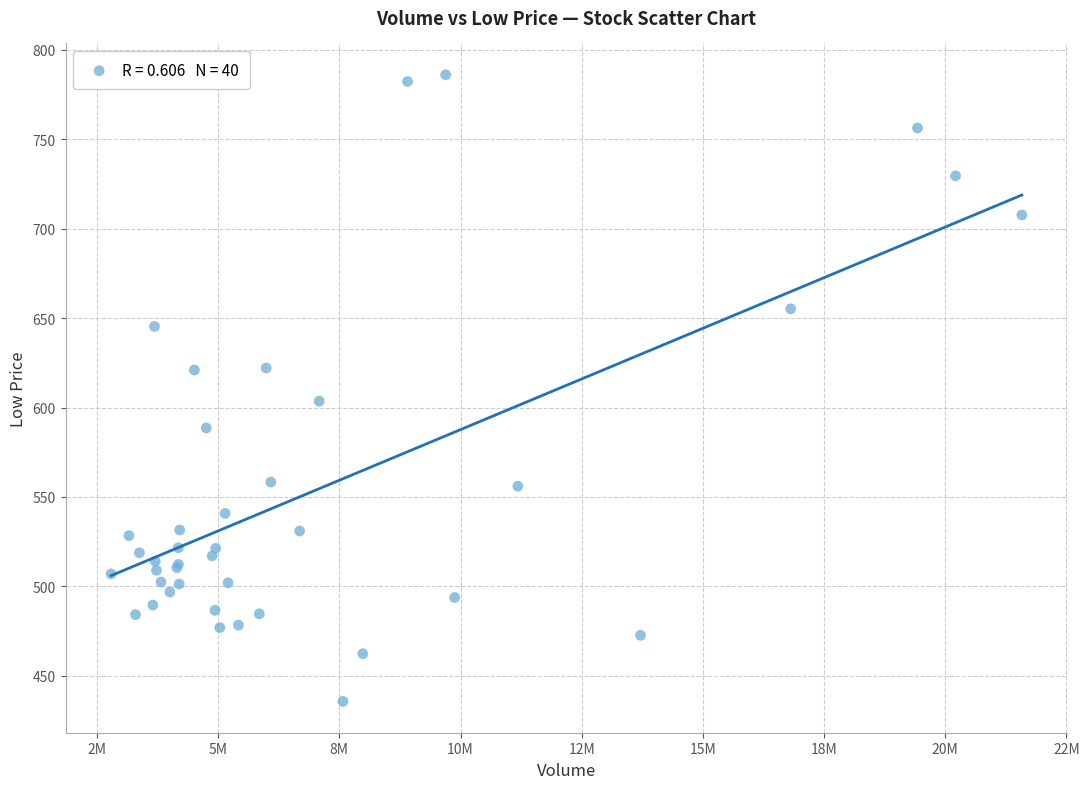

What Y value in the scatter plot is closest to 610?

603.5